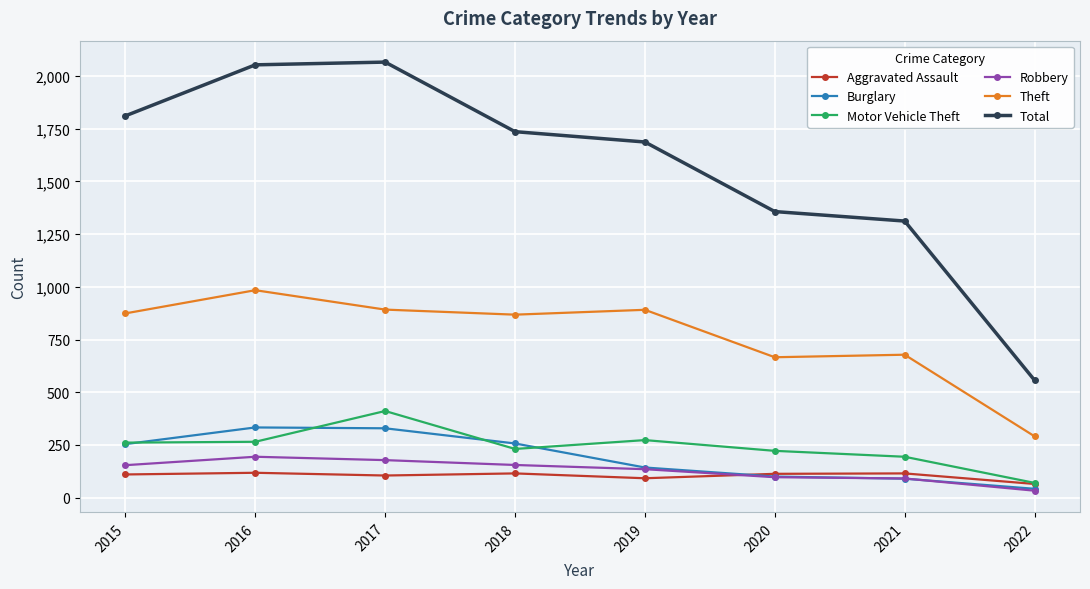

True or false: Theft has more than 0 points higher than both neighbors.

True